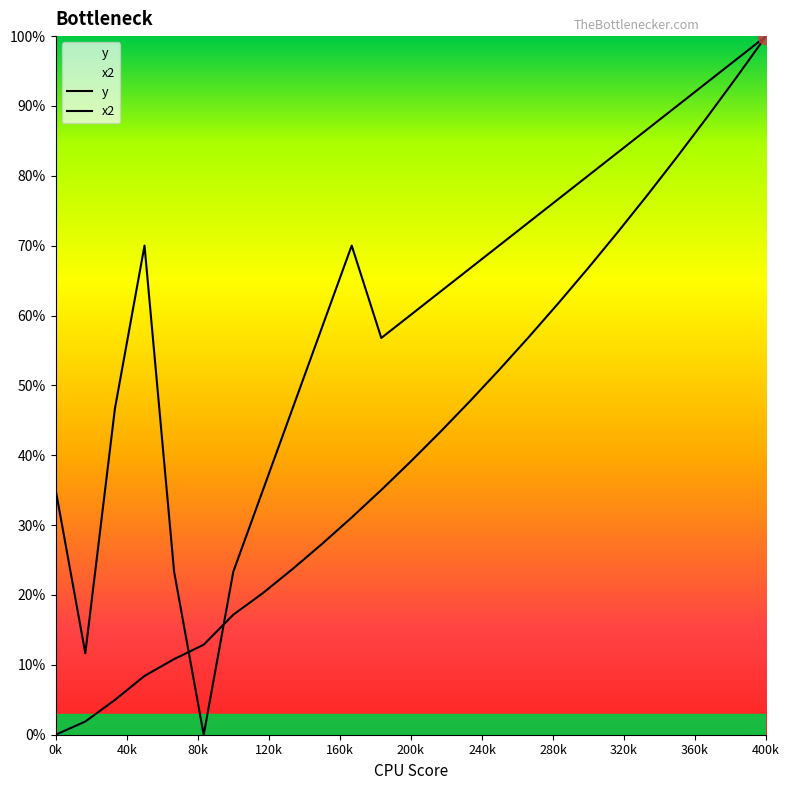

Reading right to left, what are all the values shown in this chart?

y: 594.0	559.7	526.2	493.6	461.9	431.0	401.1	372.0	343.8	316.4	290.0	264.4	239.8	215.9	193.0	171.0	150.0	130.0	112.0	87.0	75.0	61.0	41.0	23.0	12.0
x2: 594.0	574.7	555.3	536.0	516.7	497.3	478.0	458.6	439.3	419.9	400.6	381.2	361.9	342.5	419.5	351.6	283.7	215.8	147.8	12.0	147.8	419.5	283.7	79.9	215.8